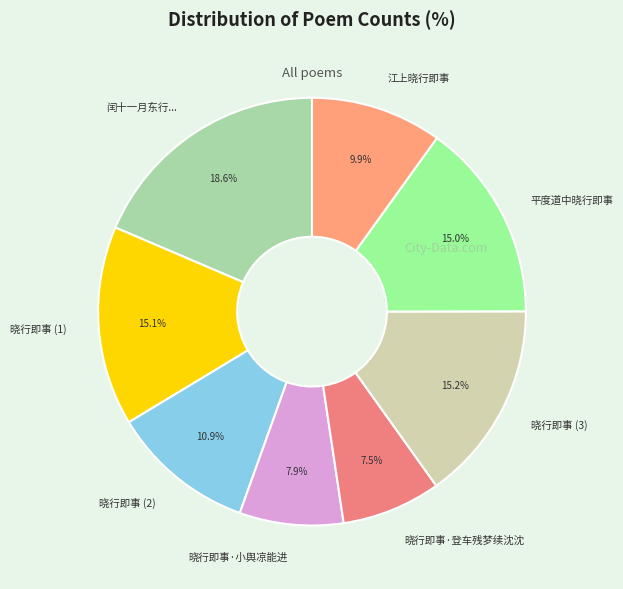

How many slices are in this pie chart?

8